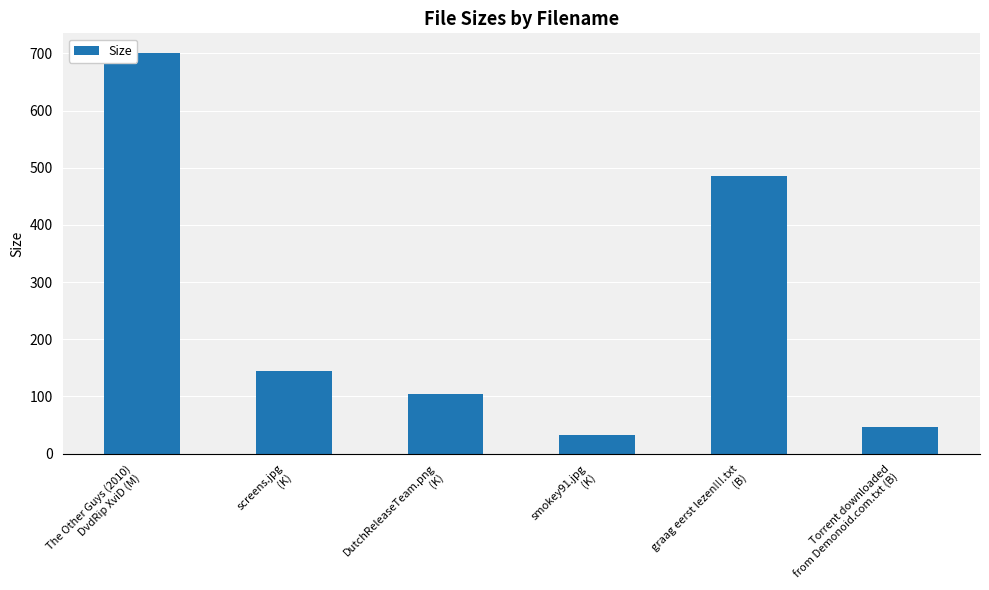

At which label is the value closest to 366?

graag eerst lezen!!!.txt
(B)